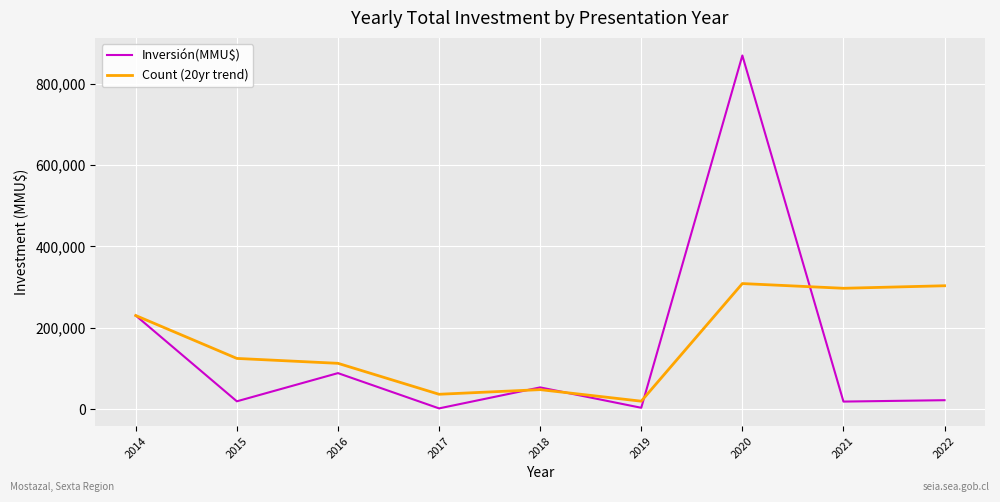

What is the difference between the highest and lowest values at 2022?

281248.0